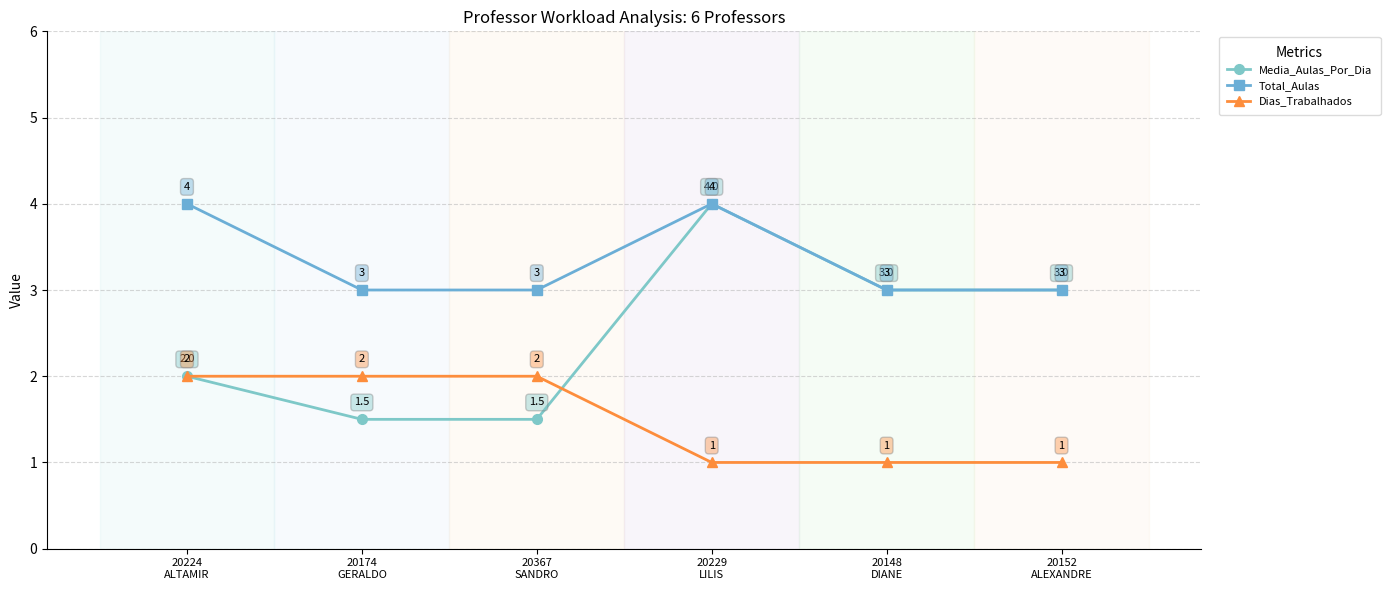

True or false: Total_Aulas and Dias_Trabalhados intersect in this chart.

False